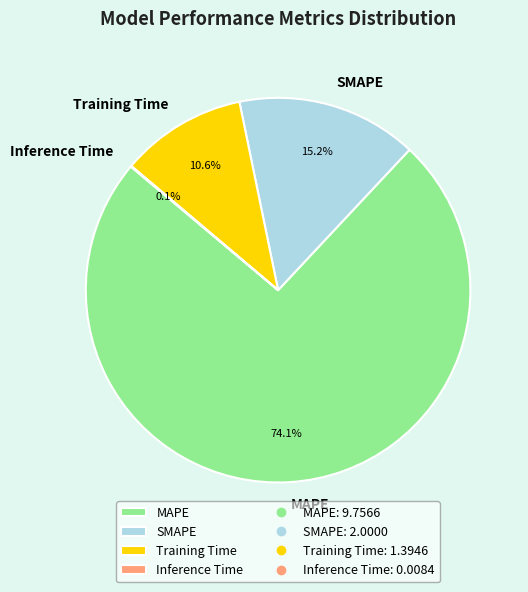

Which category has the biggest portion of the pie?

MAPE